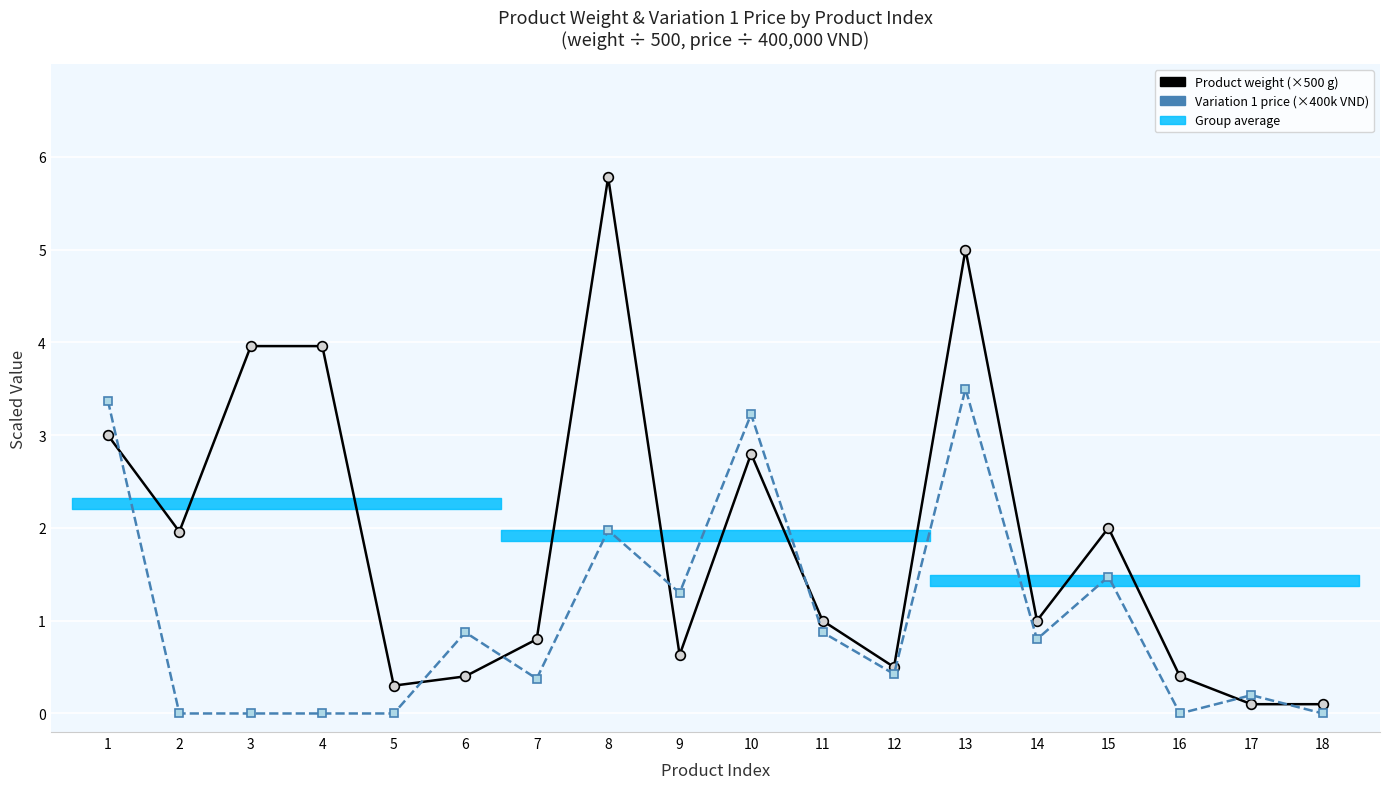

Which series has the largest range (max minus min)?

Product weight (×500 g)